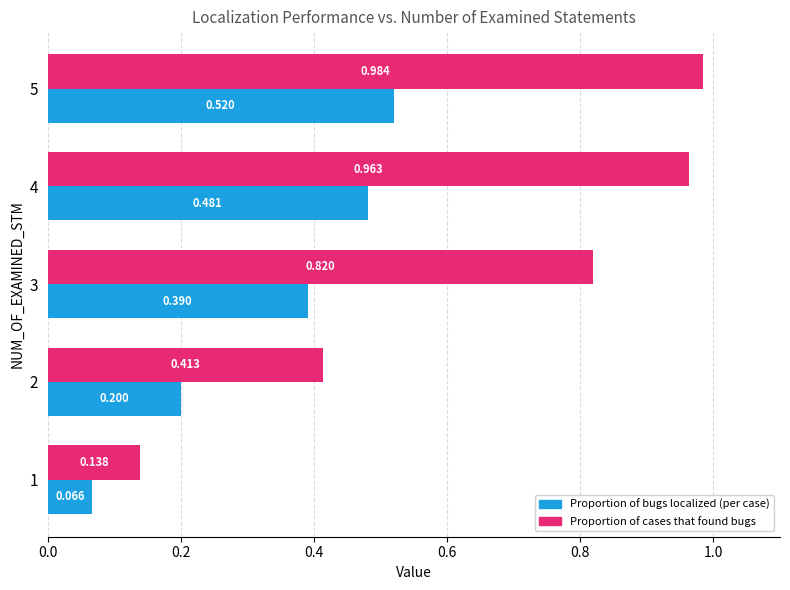

What are all the series names shown in the legend?

Proportion of bugs localized (per case), Proportion of cases that found bugs